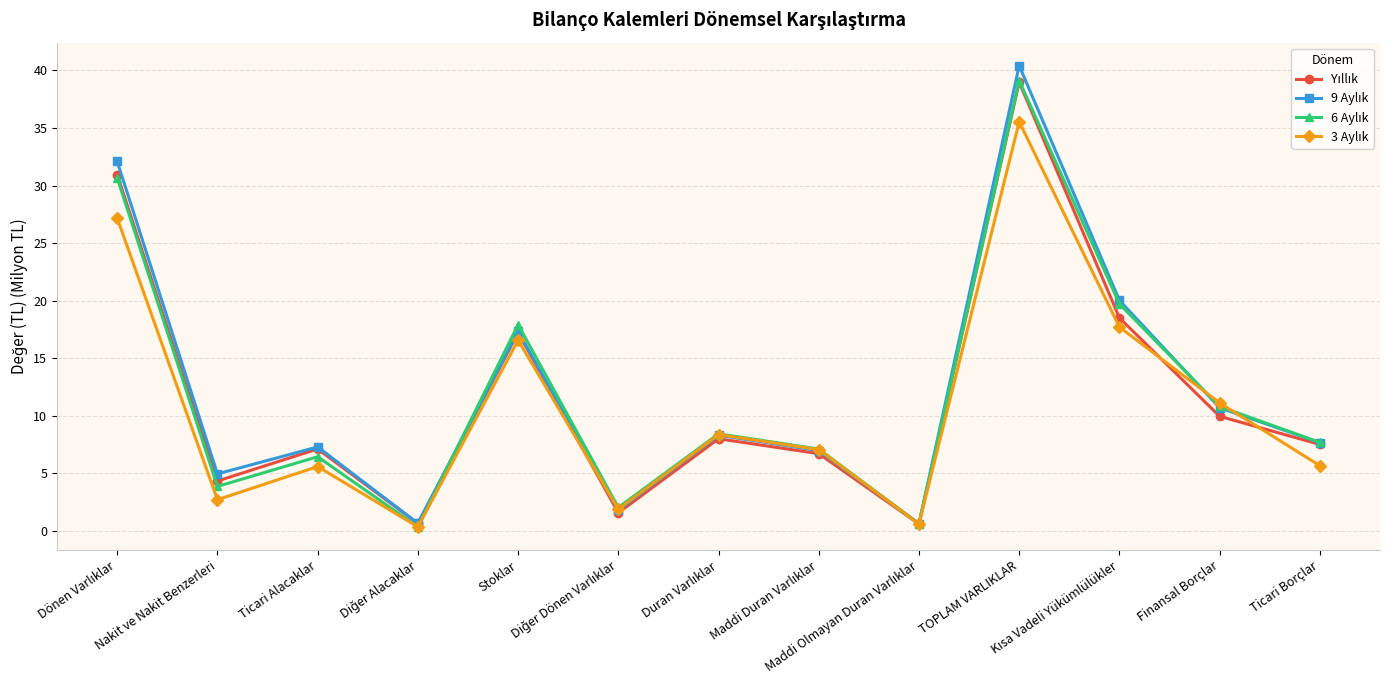

What is the maximum value shown in the chart?

40.4